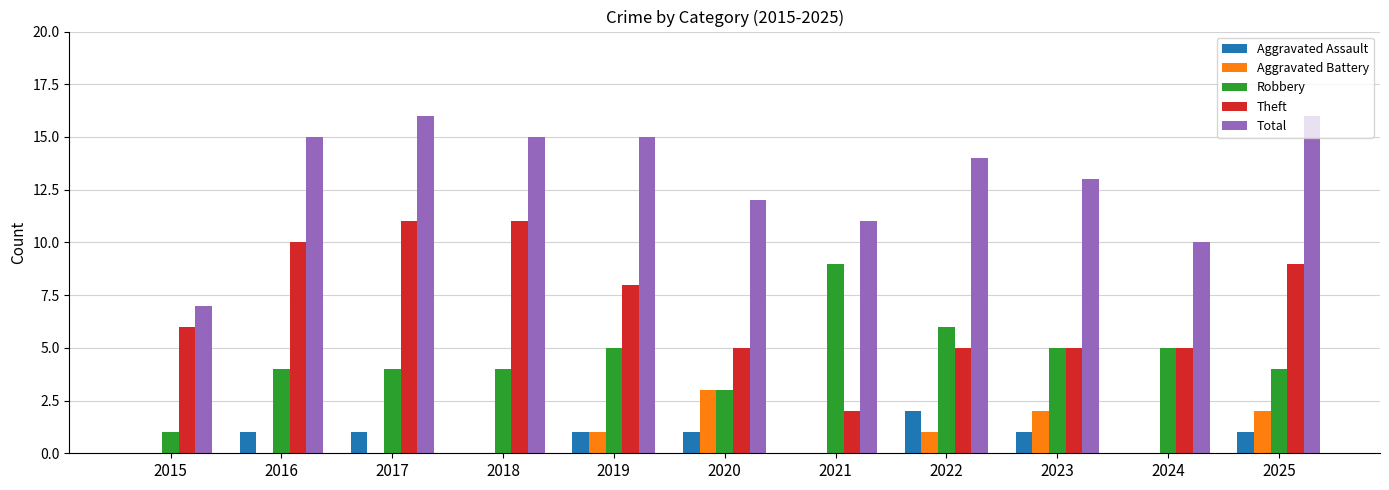

Are the bars horizontal?

No